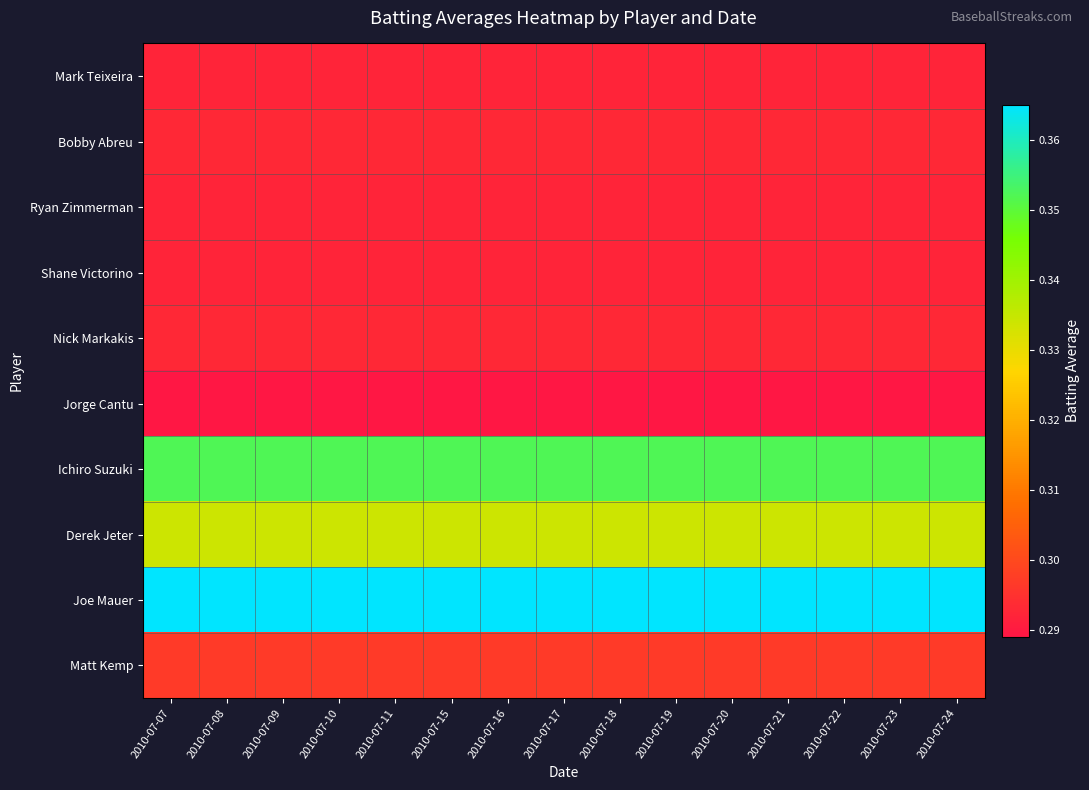

Rank the series at 2010-07-15 from highest to lowest value.

Joe Mauer, Ichiro Suzuki, Derek Jeter, Matt Kemp, Bobby Abreu, Nick Markakis, Mark Teixeira, Ryan Zimmerman, Shane Victorino, Jorge Cantu